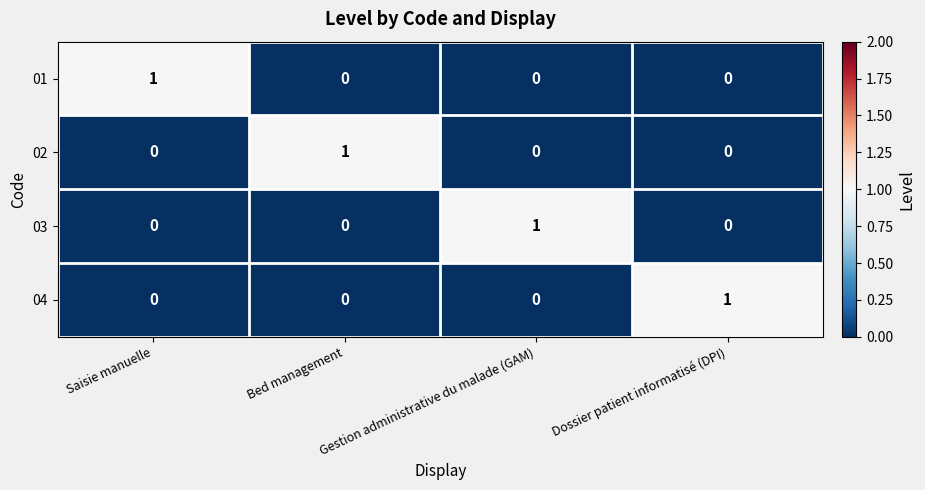

True or false: 04 has a value of 0 at Bed management.

True